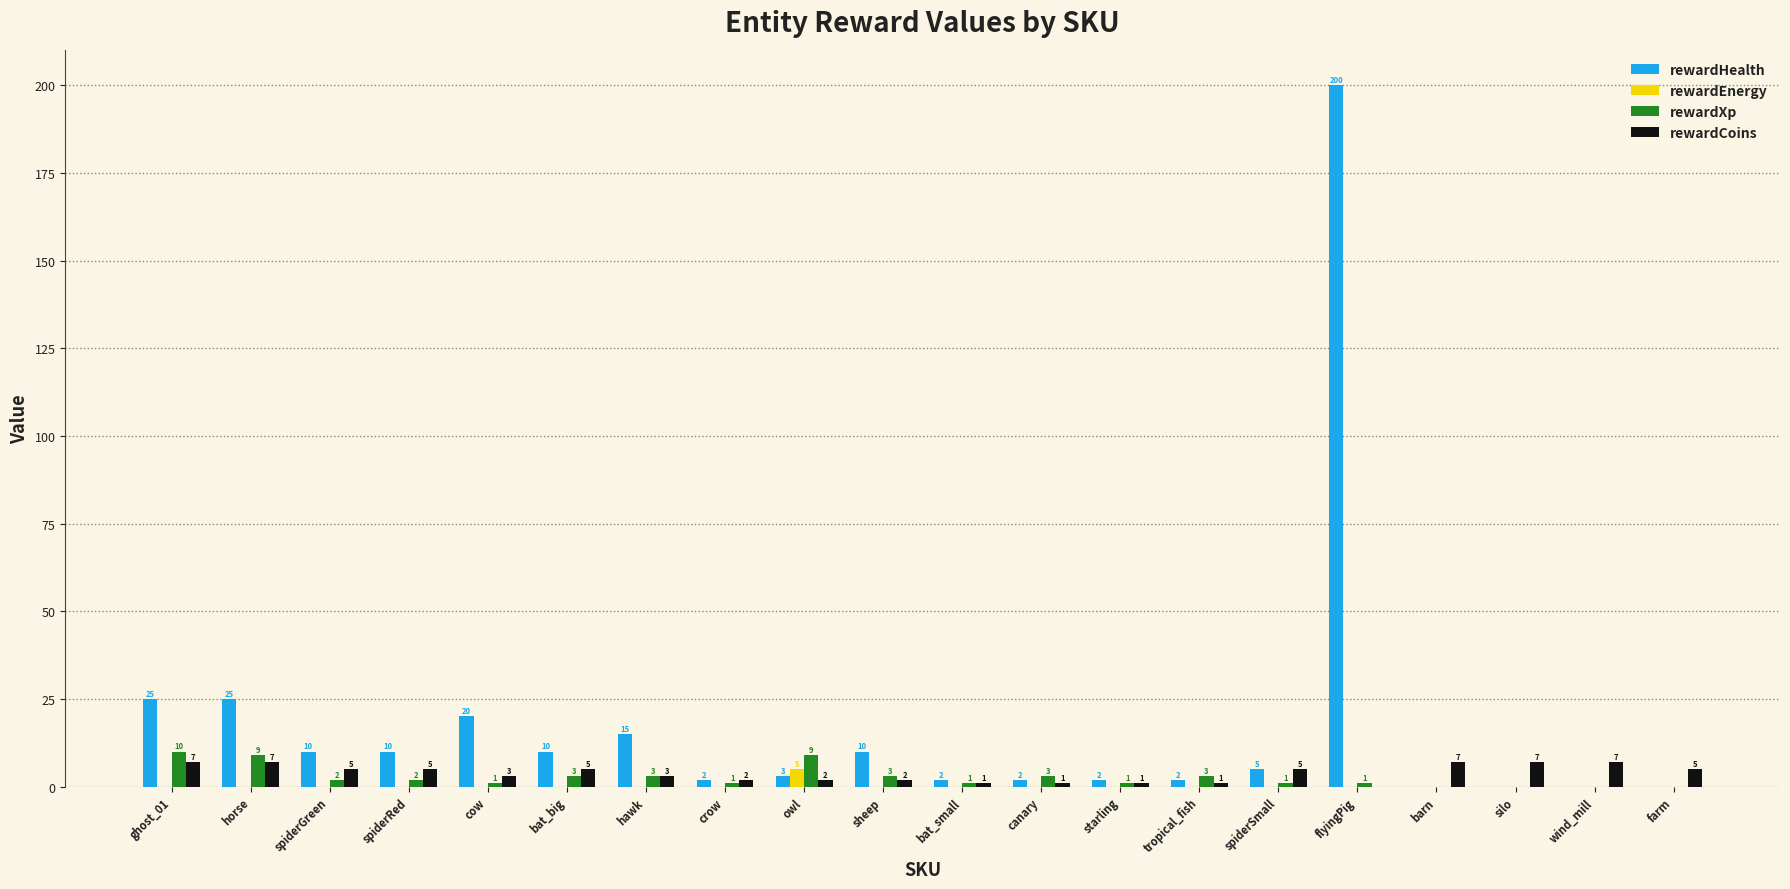

Is it true that rewardHealth equals 23 at hawk?

False